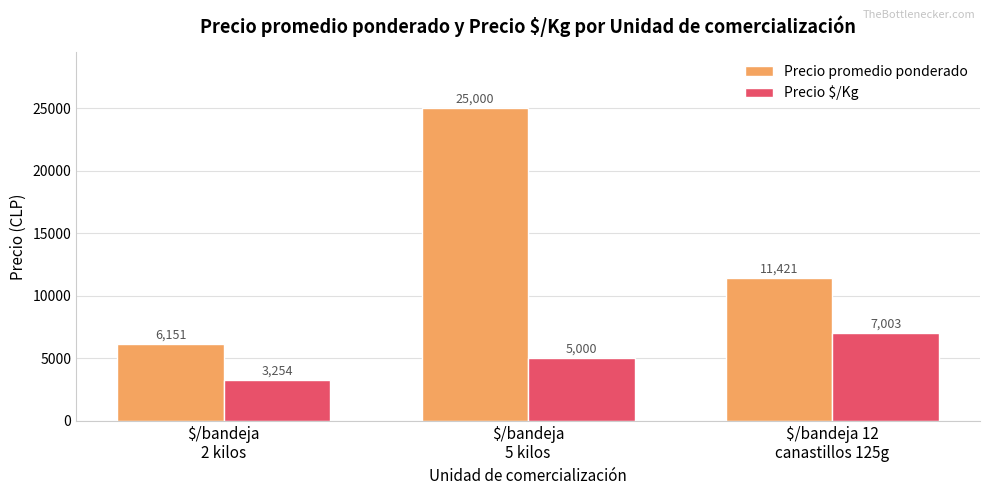

Where is Precio $/Kg nearest to the value 5128?

$/bandeja
5 kilos